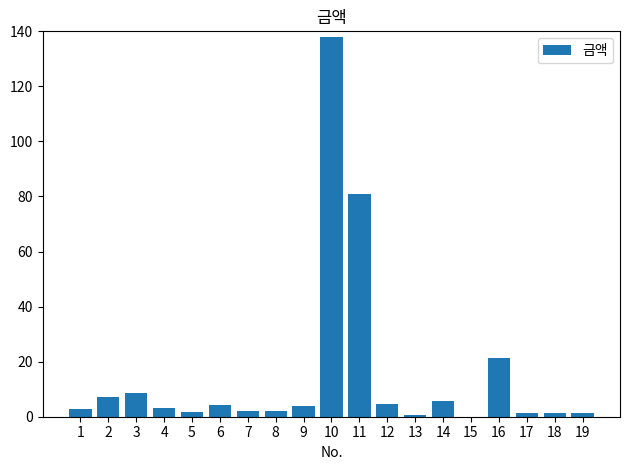

True or false: the data shows 1.9 at 5.

True